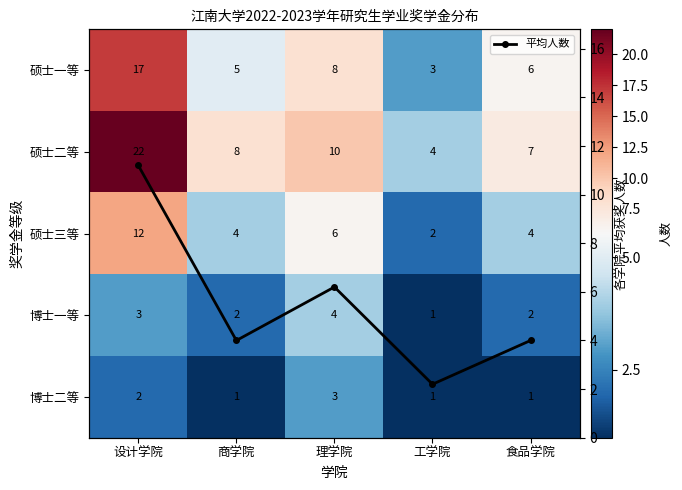

At which category is the sum across all series the highest?

设计学院